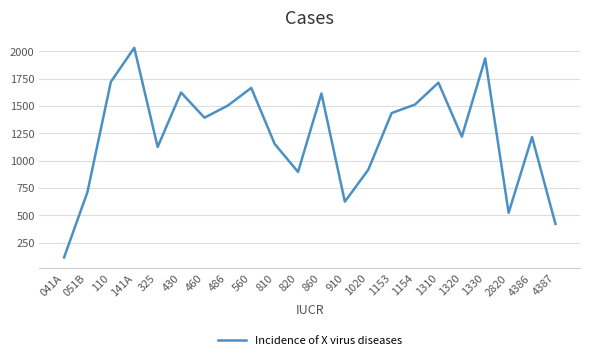

The value at 2820 is 522.0. True or false?

True